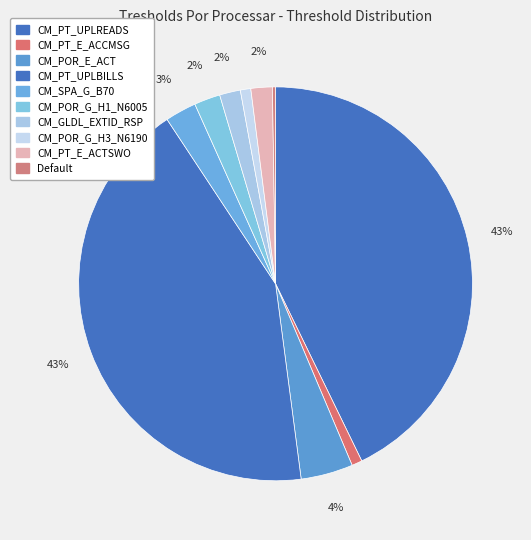

The CM_GLDL_EXTID_RSP slice represents 1% of the pie. True or false?

False